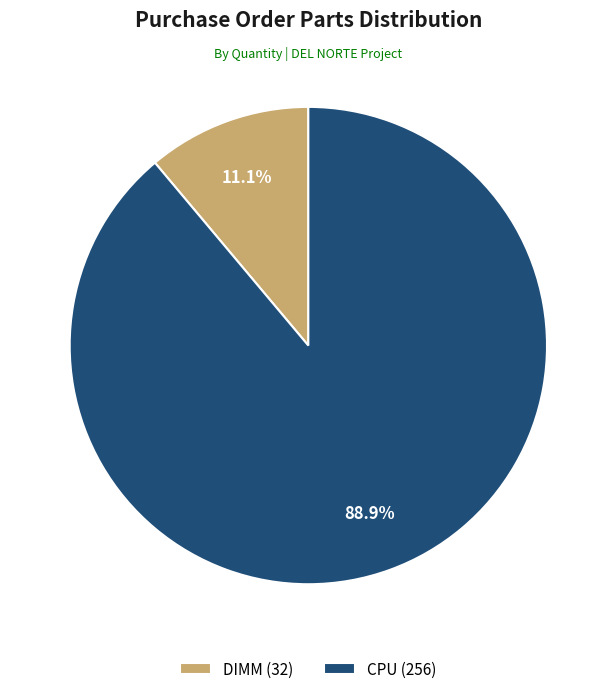

How much of the chart is everything except DIMM?

88.9%